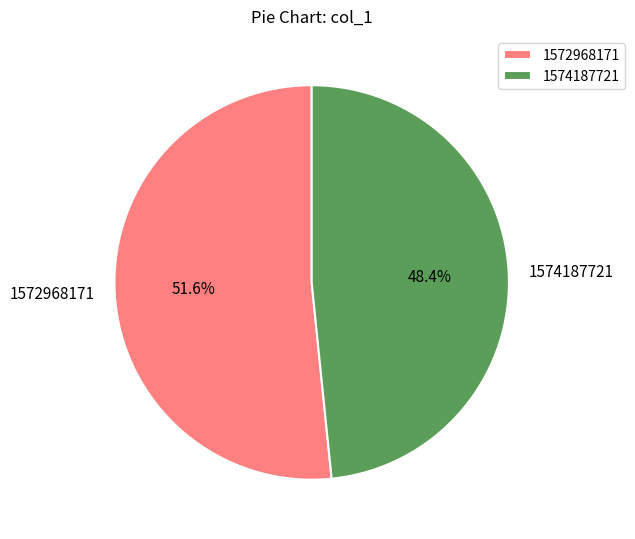

Count the number of slices in the pie.

2